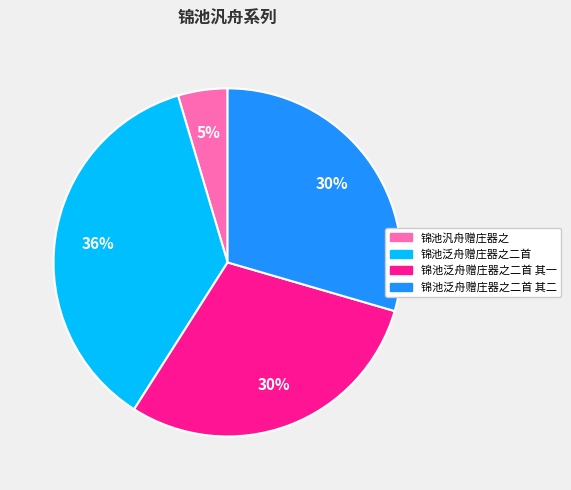

To the nearest percent, what is the average slice percentage?

25%